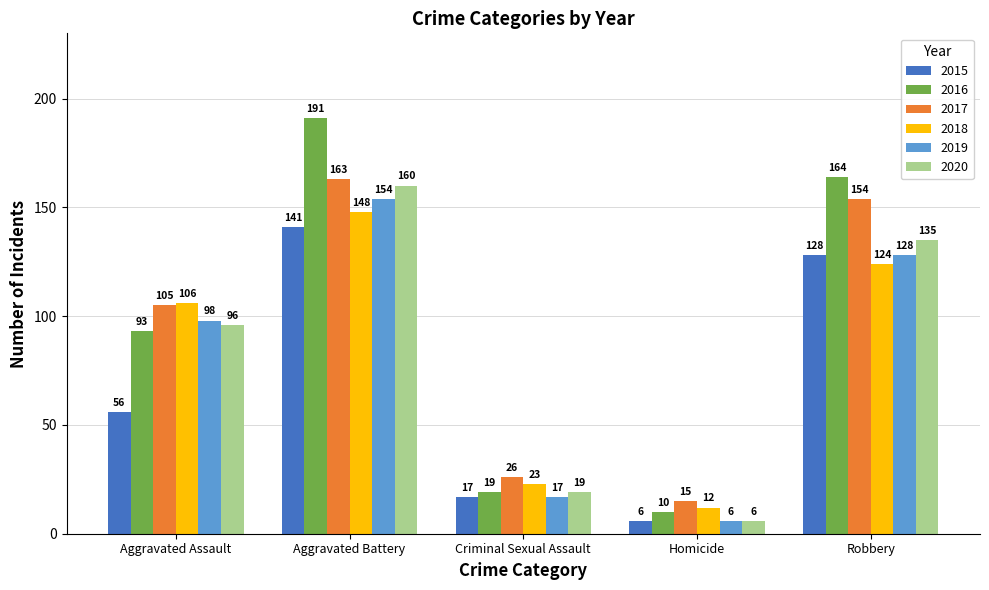

What are all the series names shown in the legend?

2015, 2016, 2017, 2018, 2019, 2020